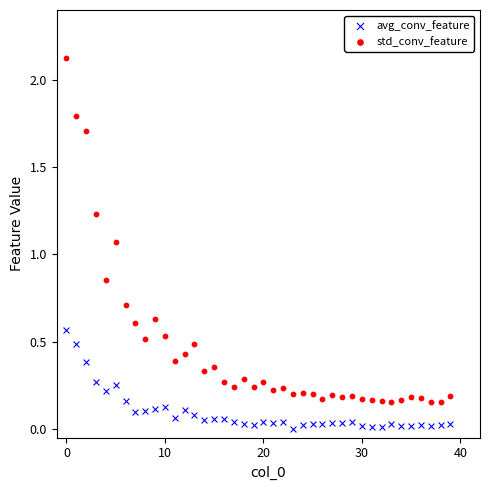

Which series contains the highest Y value?

std_conv_feature